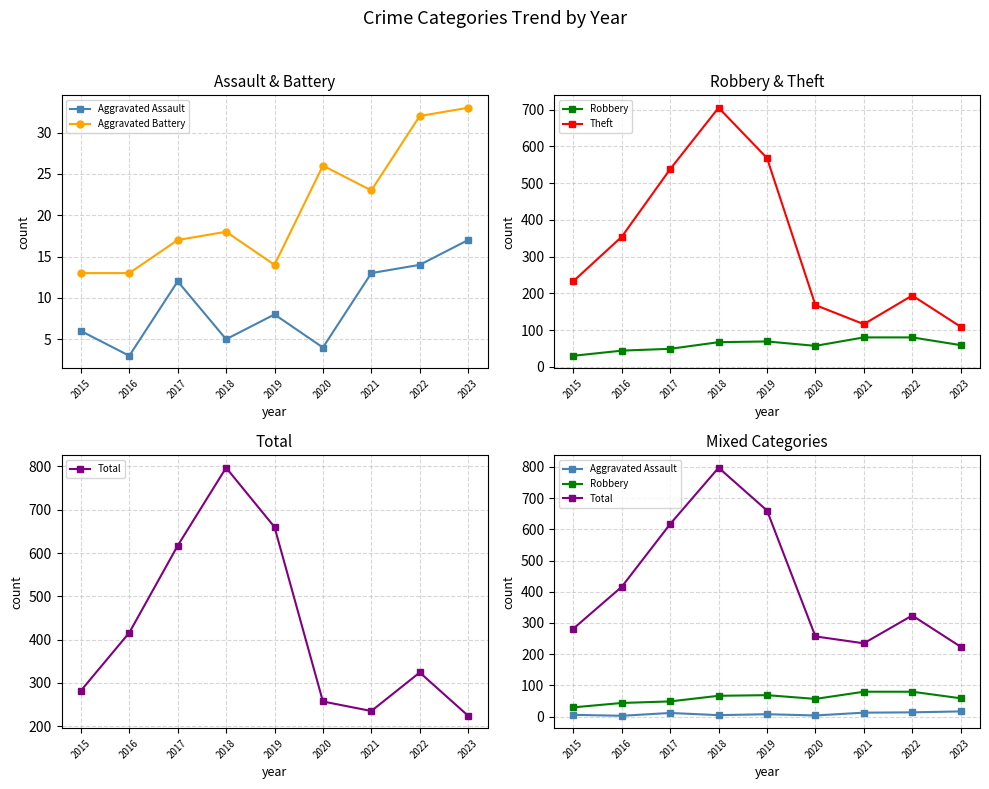

What are all the series names shown in the legend?

Aggravated Assault, Aggravated Battery, Robbery, Theft, Total